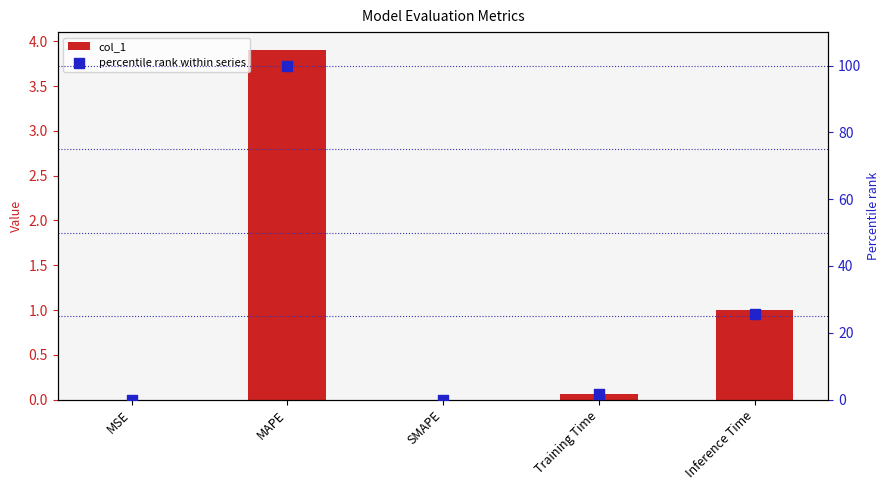

At how many categories does at least one series exceed 56?

1